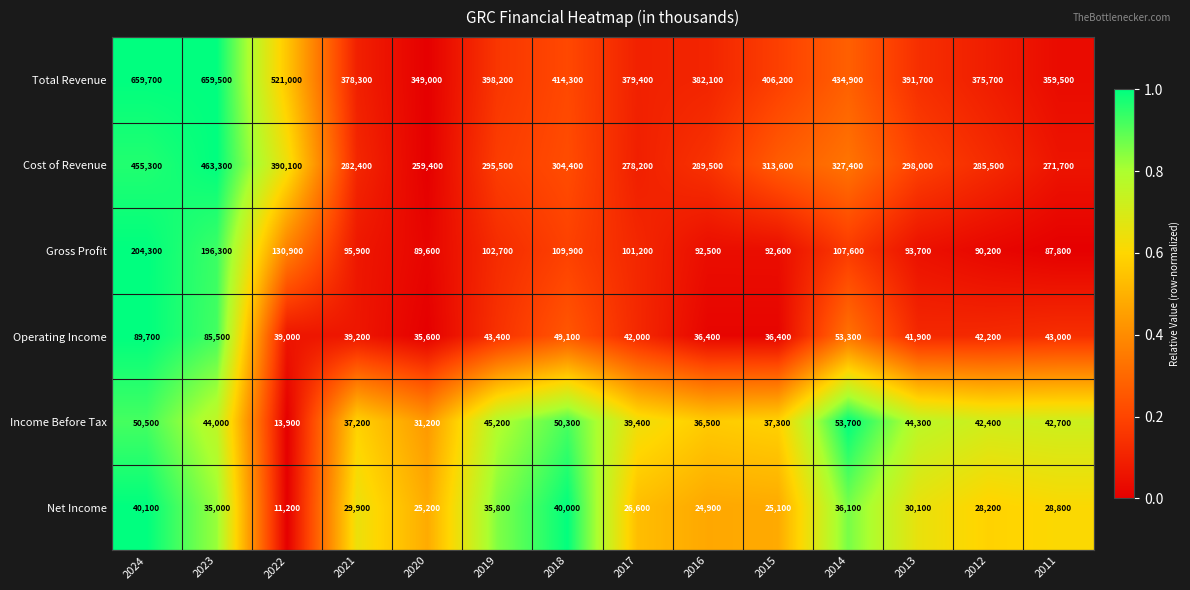

What is the total value across all series at 2015?

911200